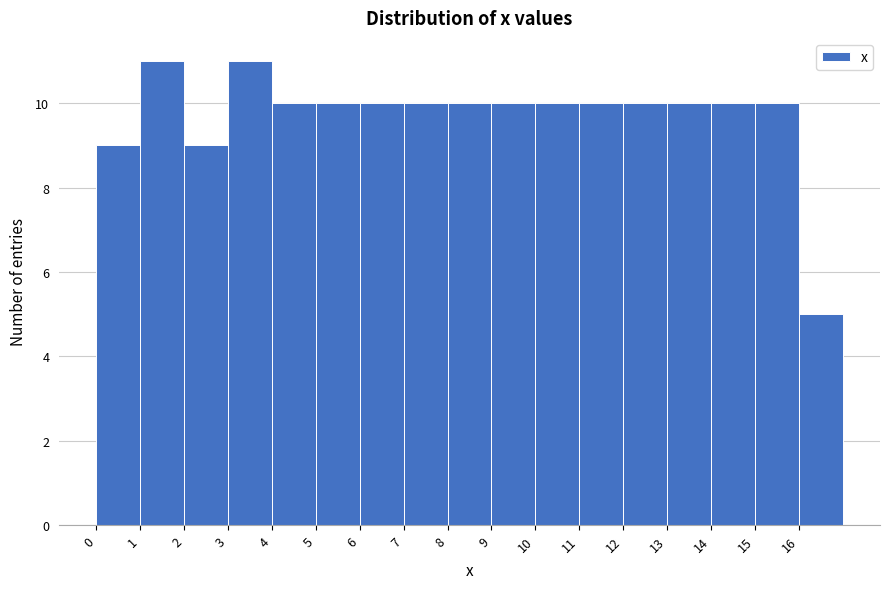

Reading left to right, transcribe this chart: for each bar, give the range it covers on the x-axis and its height. The values are not printed on the chart, so give them approximately, as read against the axis.

0 to 1: 9
1 to 2: 11
2 to 3: 9
3 to 4: 11
4 to 5: 10
5 to 6: 10
6 to 7: 10
7 to 8: 10
8 to 9: 10
9 to 10: 10
10 to 11: 10
11 to 12: 10
12 to 13: 10
13 to 14: 10
14 to 15: 10
15 to 16: 10
16 to 17: 5